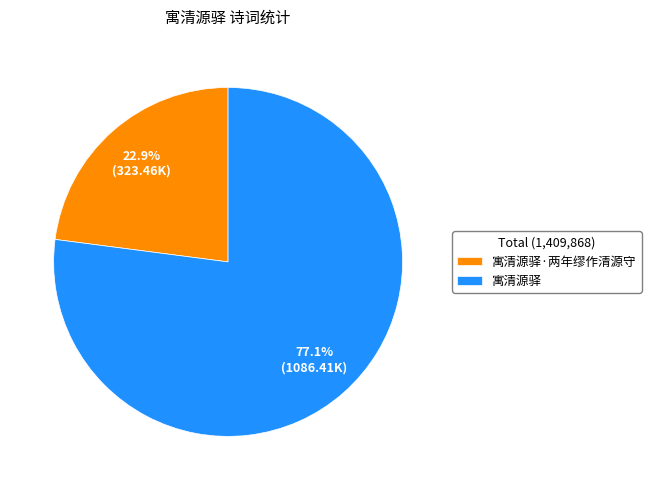

To the nearest percent, what is the difference between the largest and smallest slice percentages?

54%